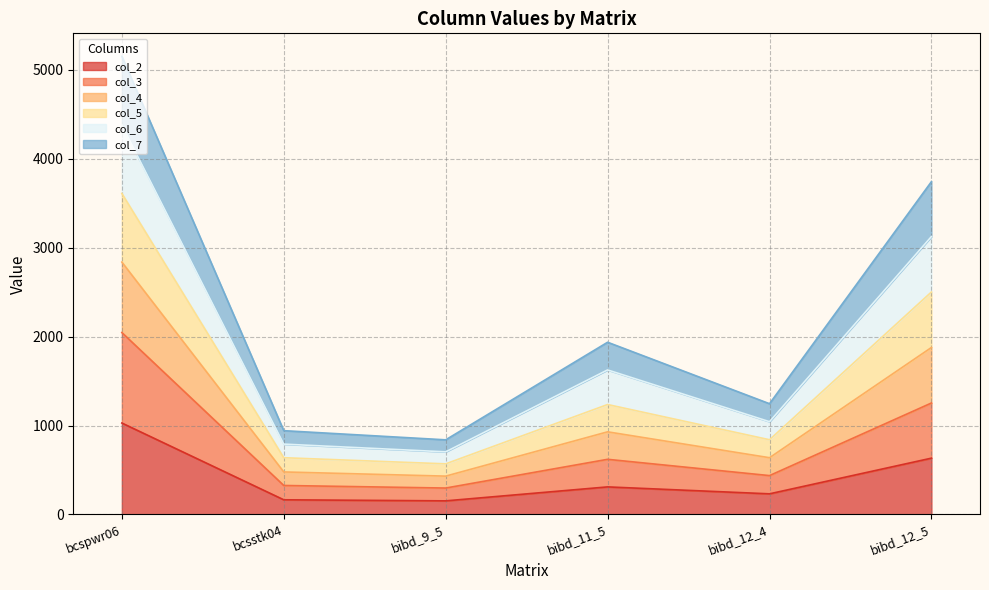

Where is the first local minimum for col_6?

bibd_9_5